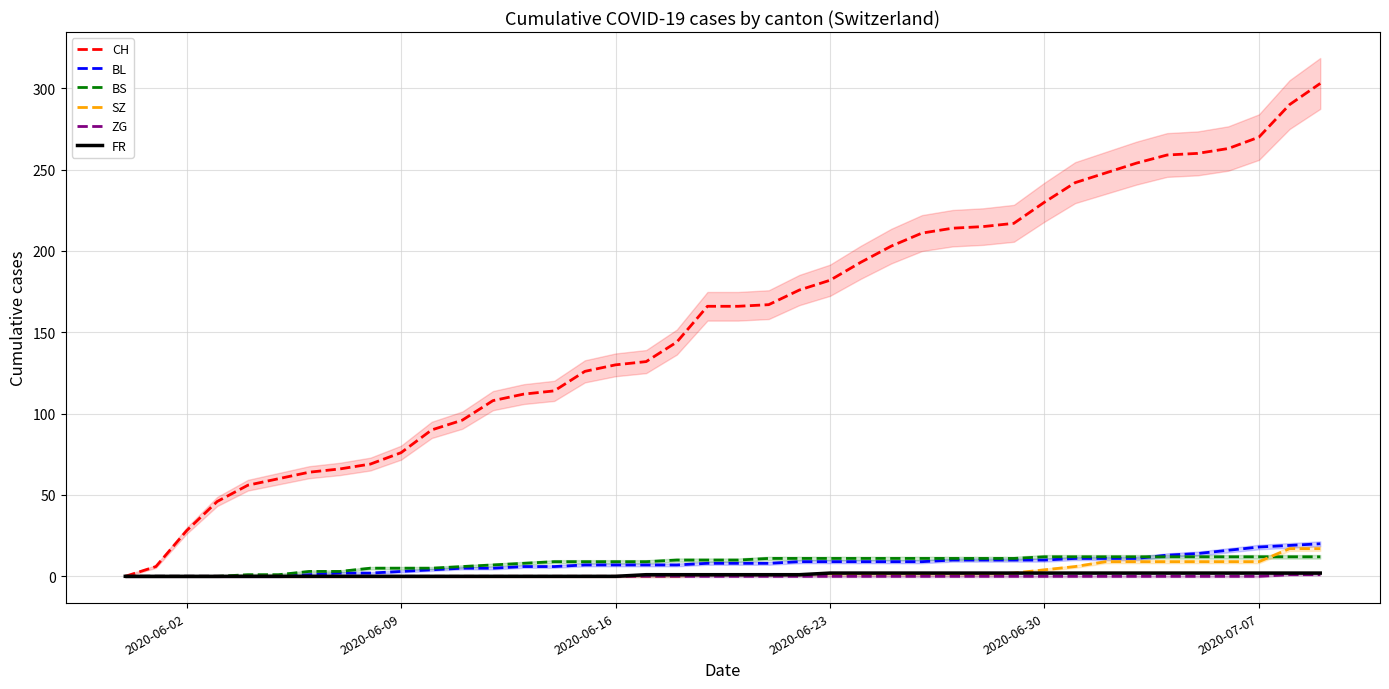

What is the maximum value for BL?

20